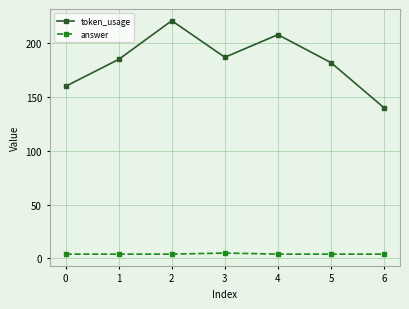

At which category does token_usage reach its first local valley?

3